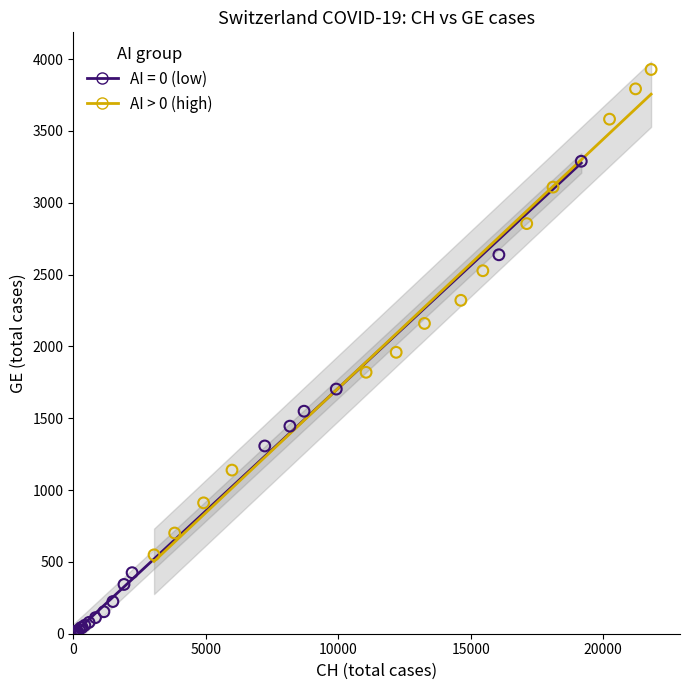

Which series reaches the maximum Y coordinate?

AI > 0 (high)